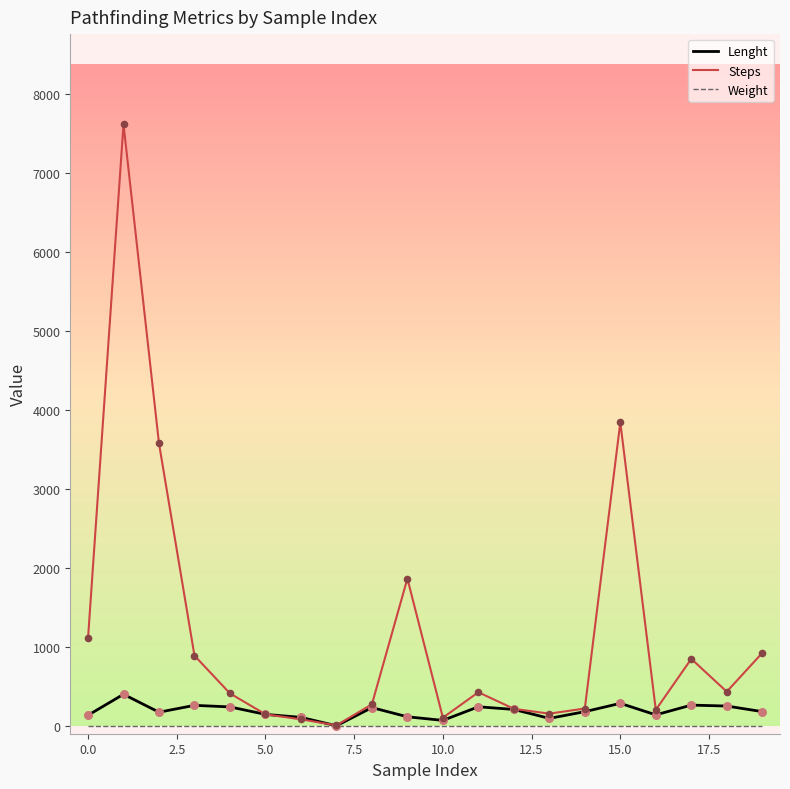

Which series has the largest total across all categories?

Steps